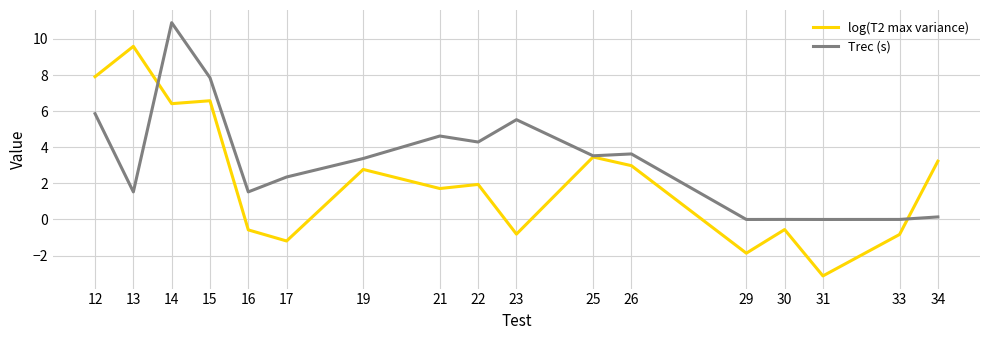

List the series in order of their peak value, highest first.

Trec (s), log(T2 max variance)